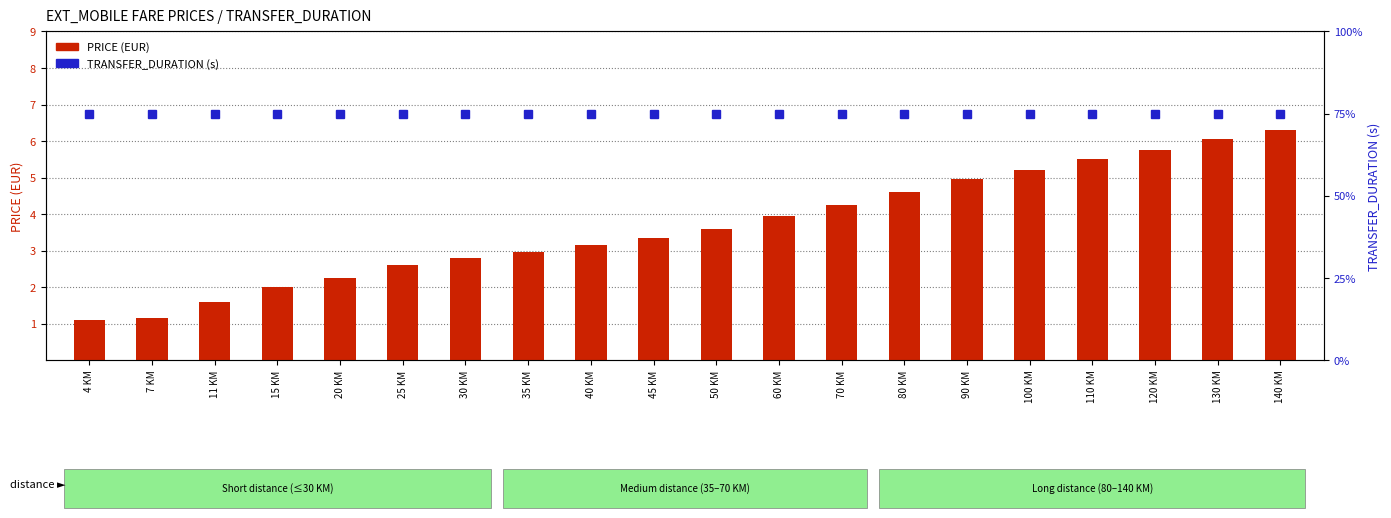

List the labels in order of PRICE (EUR) value, largest first.

140 KM, 130 KM, 120 KM, 110 KM, 100 KM, 90 KM, 80 KM, 70 KM, 60 KM, 50 KM, 45 KM, 40 KM, 35 KM, 30 KM, 25 KM, 20 KM, 15 KM, 11 KM, 7 KM, 4 KM